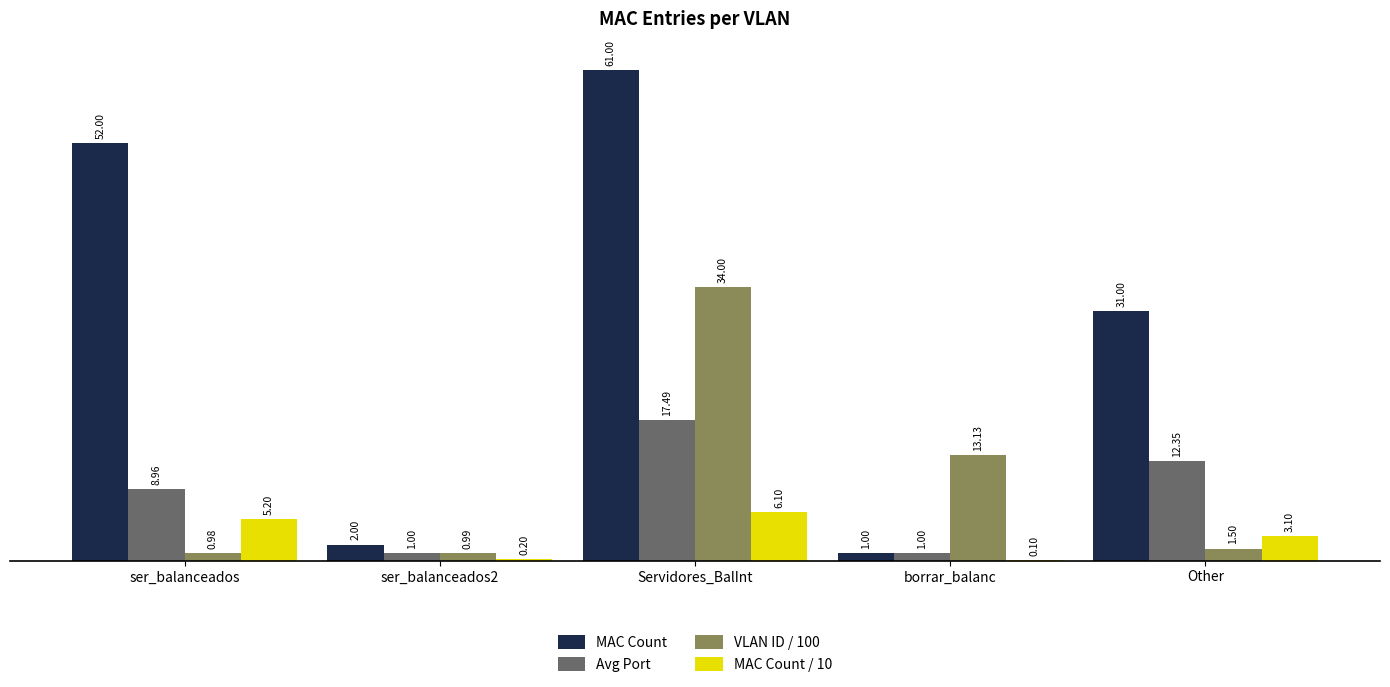

Where is Avg Port nearest to the value 9?

ser_balanceados